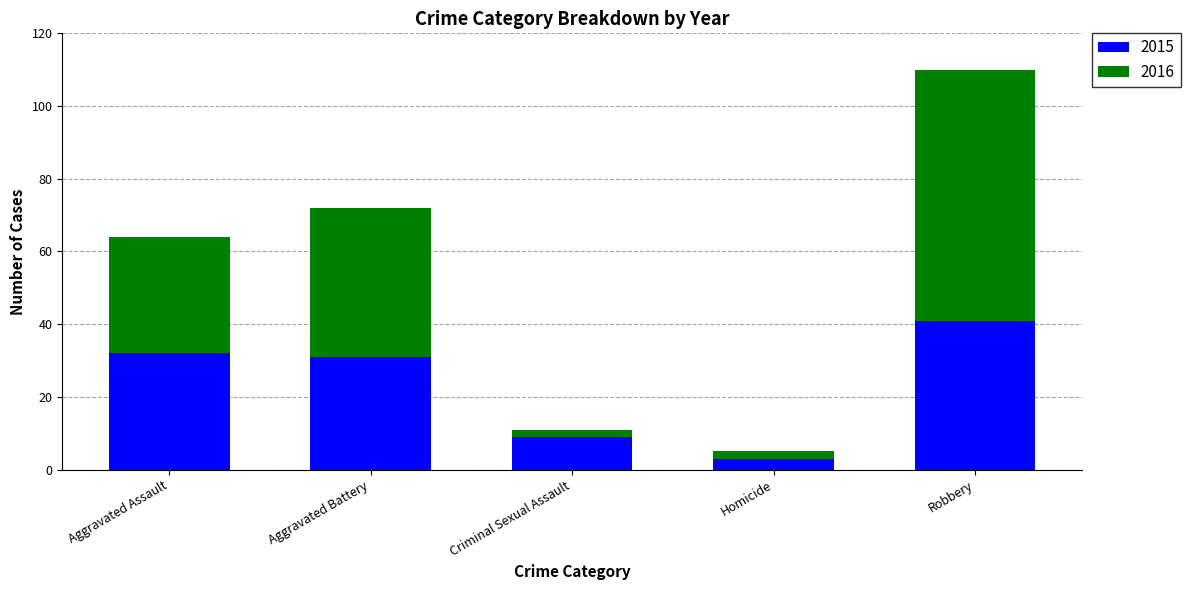

What is the highest value of the 2015 series?

41